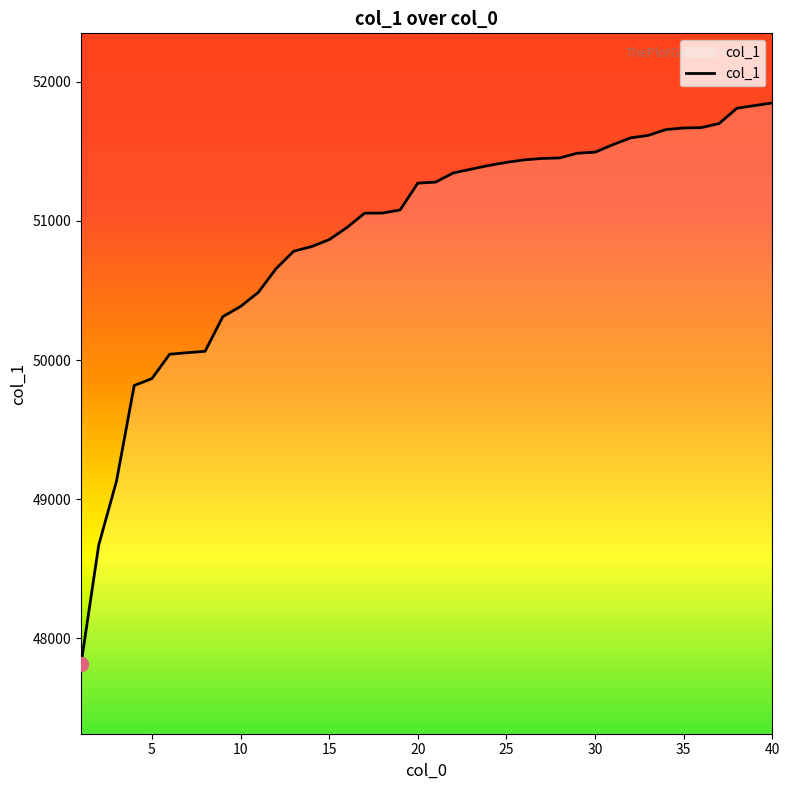

What is the minimum value shown in the chart?

47816